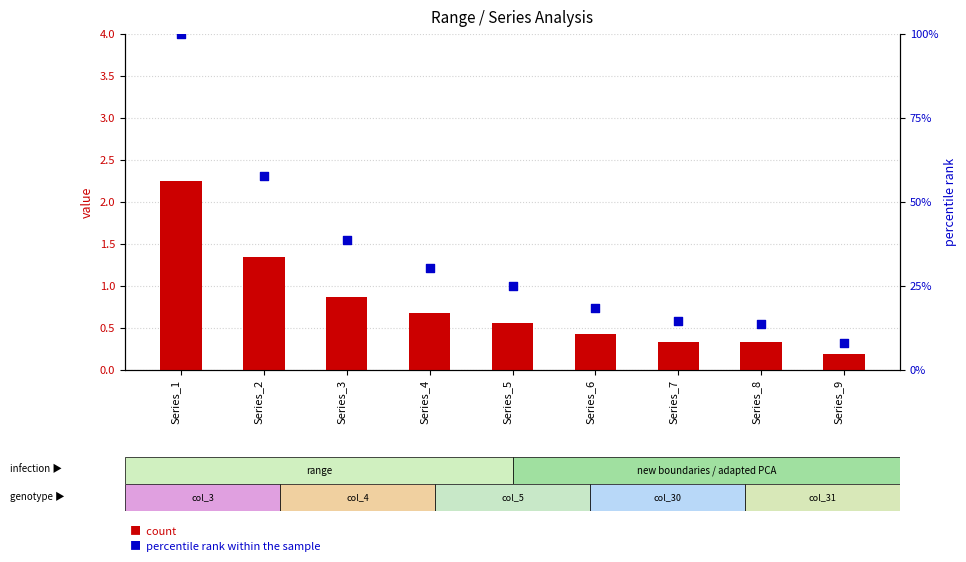

At which category is the sum across all series the highest?

Series_1